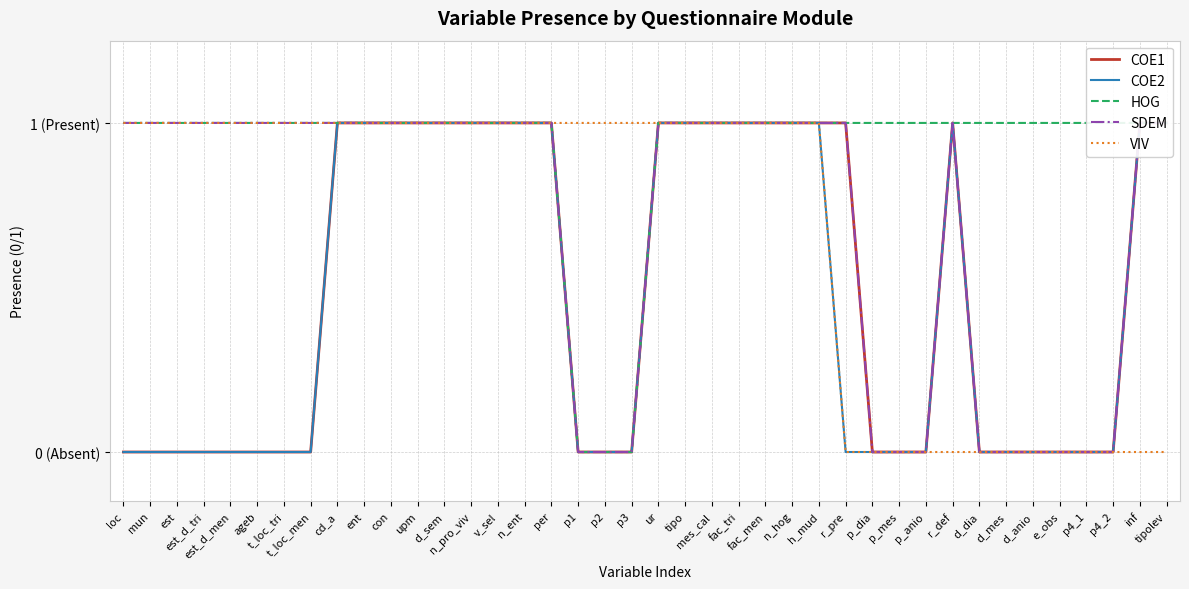

The value of VIV at ageb is 1. True or false?

True